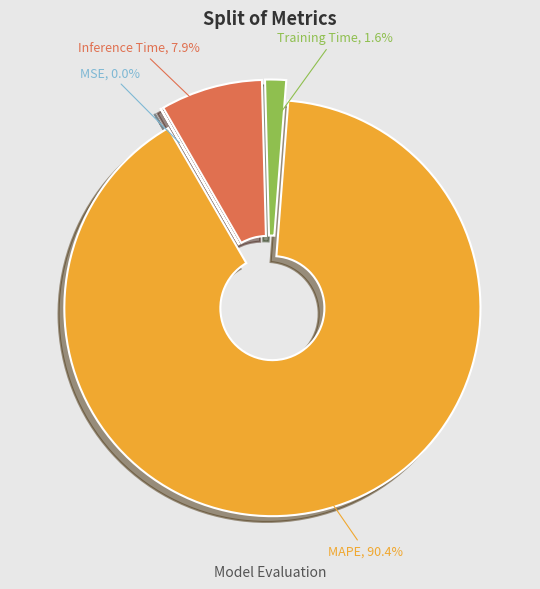

What percentage is the Training Time slice, to the nearest percent?

2%